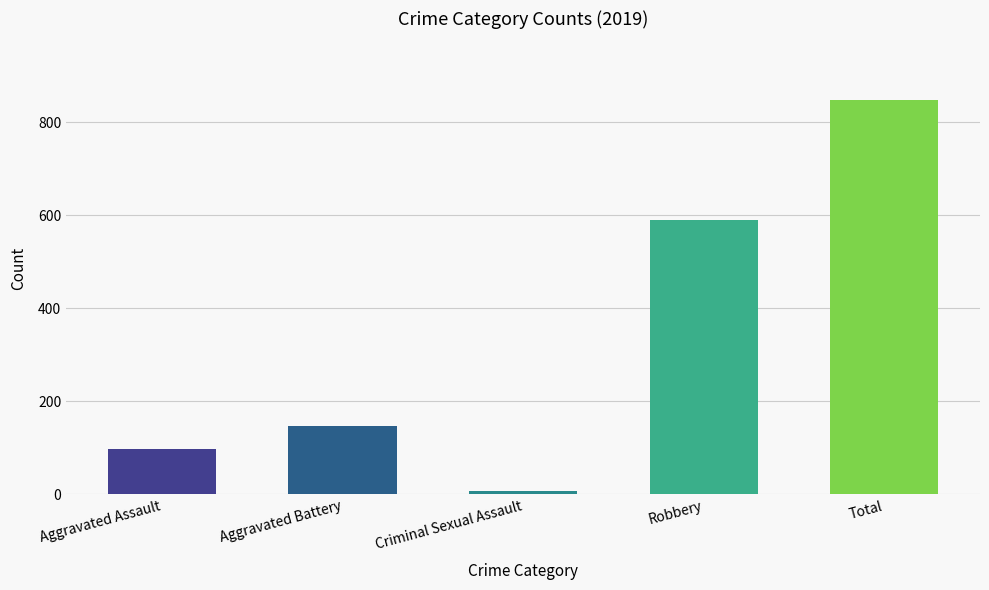

At which category does the chart reach its minimum across all series?

Criminal Sexual Assault